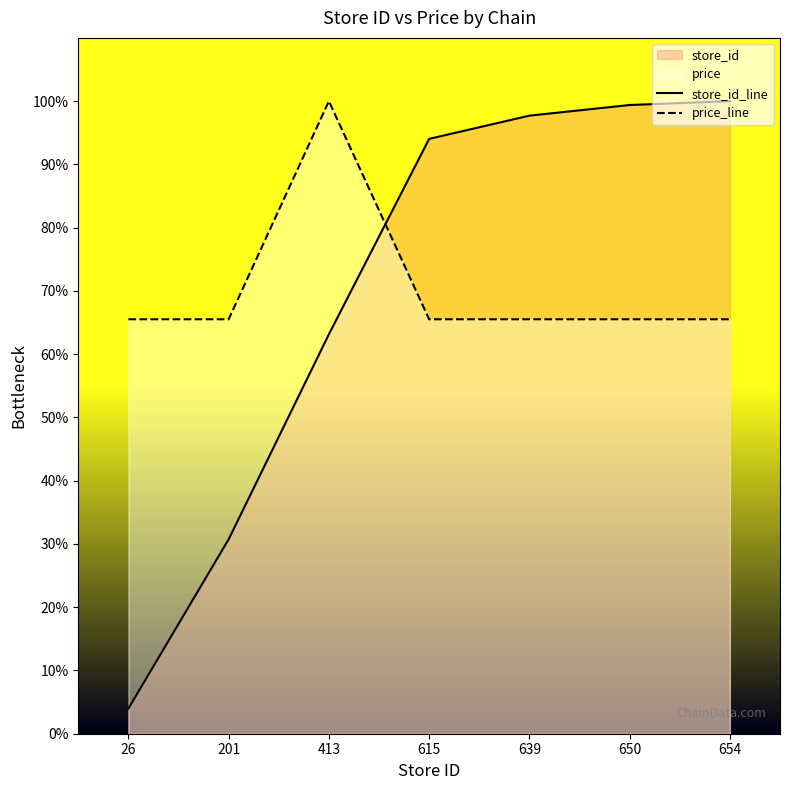

True or false: store_id_line has a value of 83.0 at 413.

False